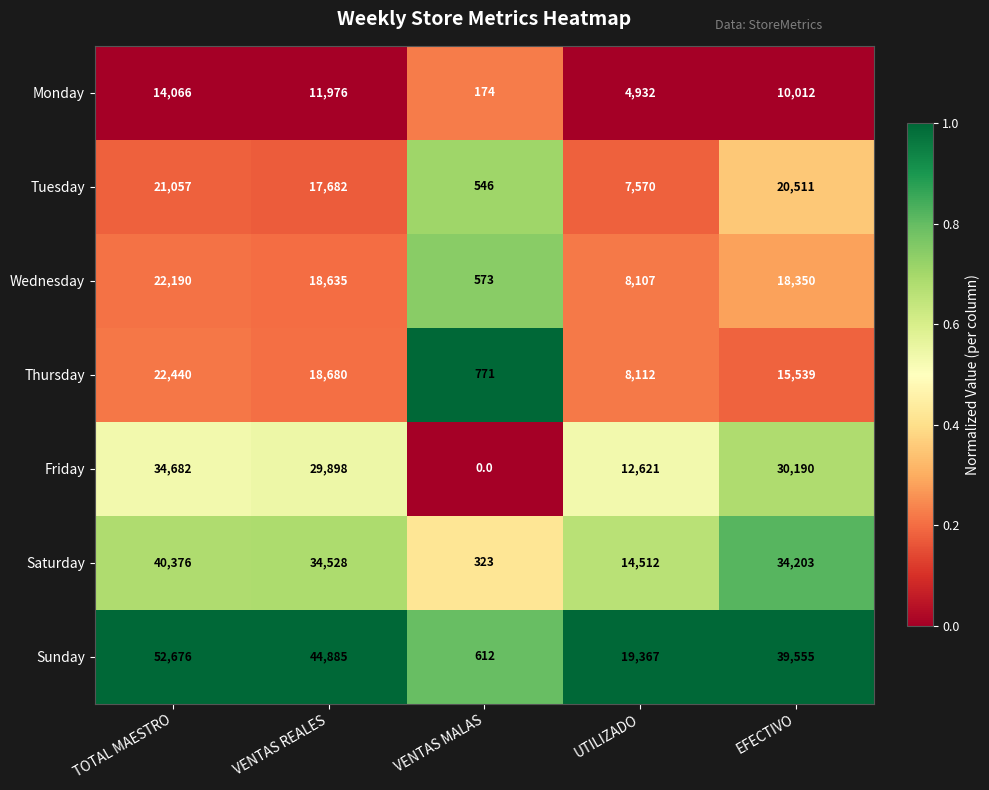

Which category has the lowest value in the Saturday series?

VENTAS MALAS